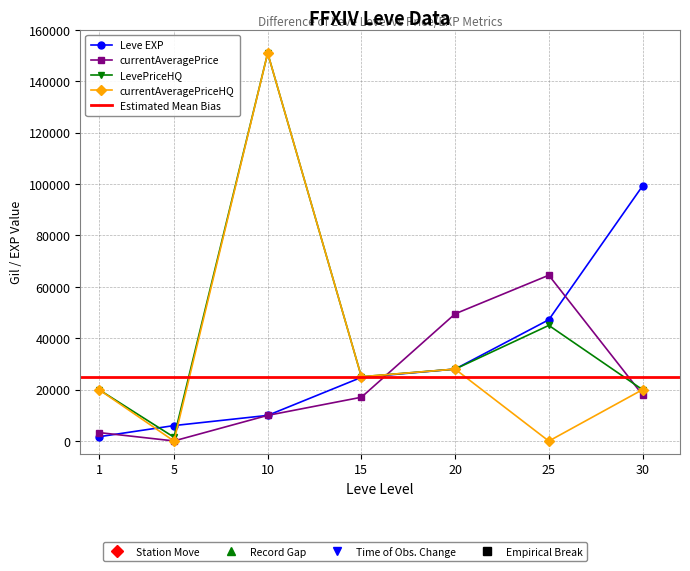

Rank the series by their maximum value, from highest to lowest.

LevePriceHQ, currentAveragePriceHQ, Leve EXP, currentAveragePrice